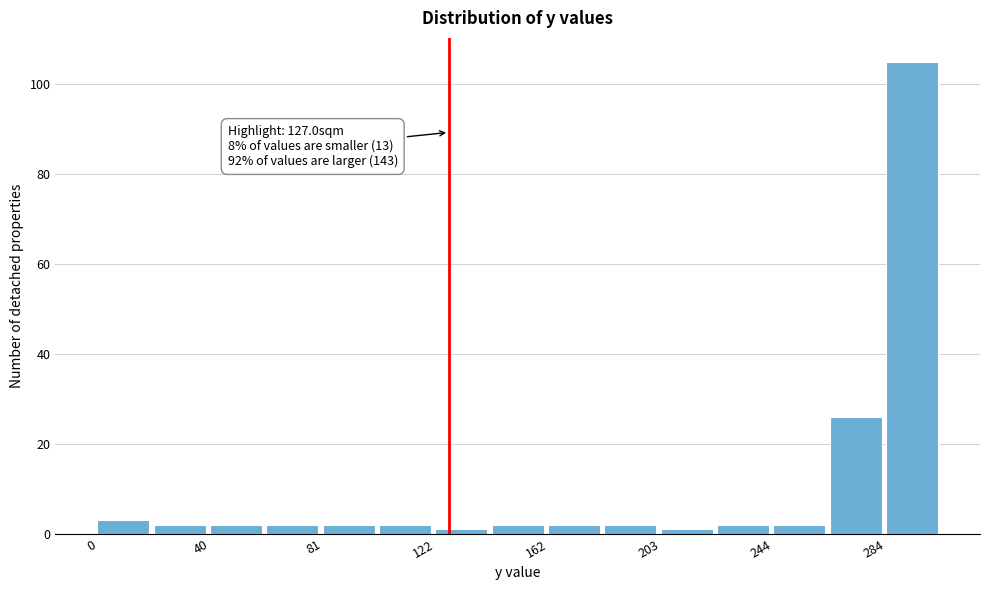

Which range on the x-axis has the tallest bar?

285 to 305